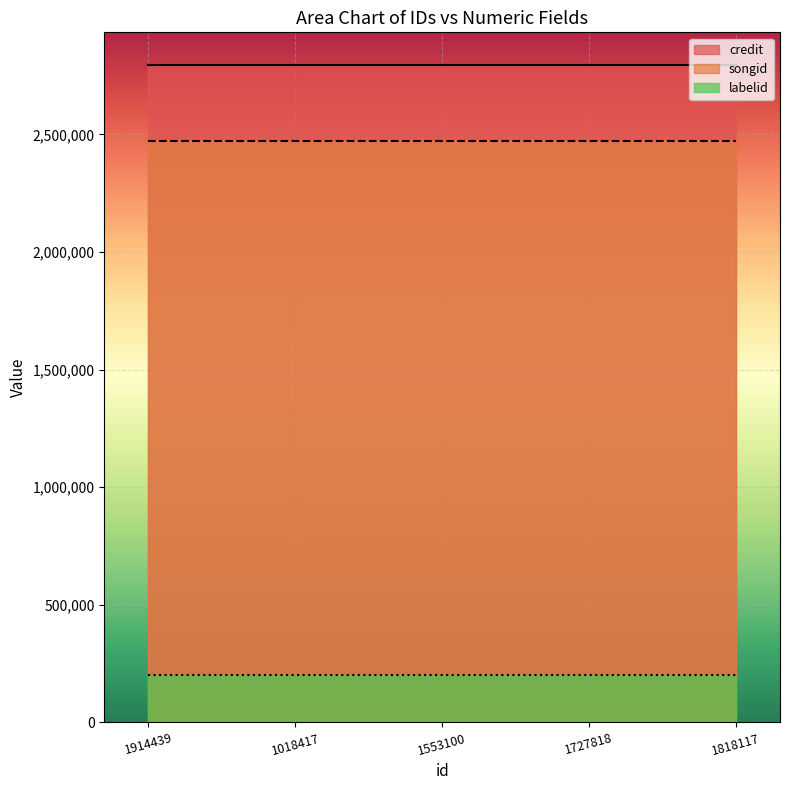

Does the chart display data point markers on the line(s)?

No